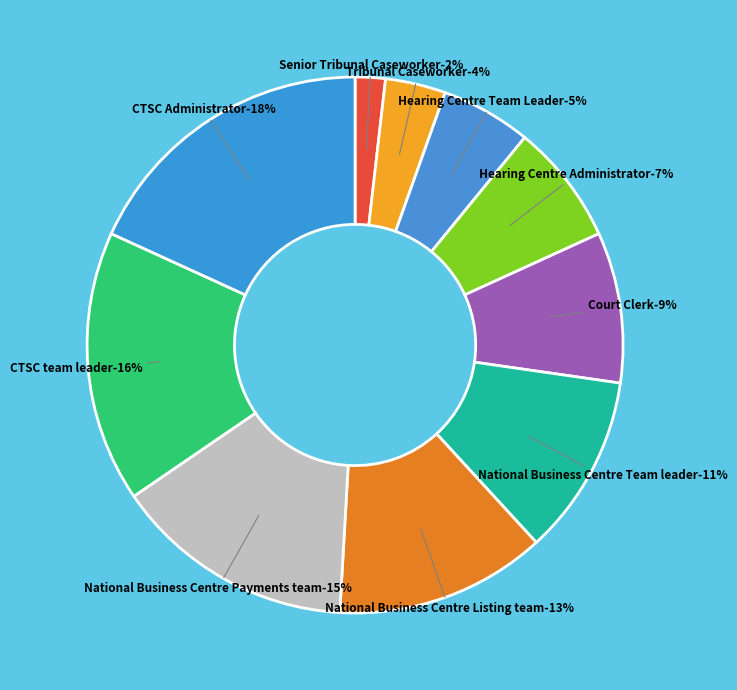

To the nearest percent, what portion does National Business Centre Team leader represent?

11%